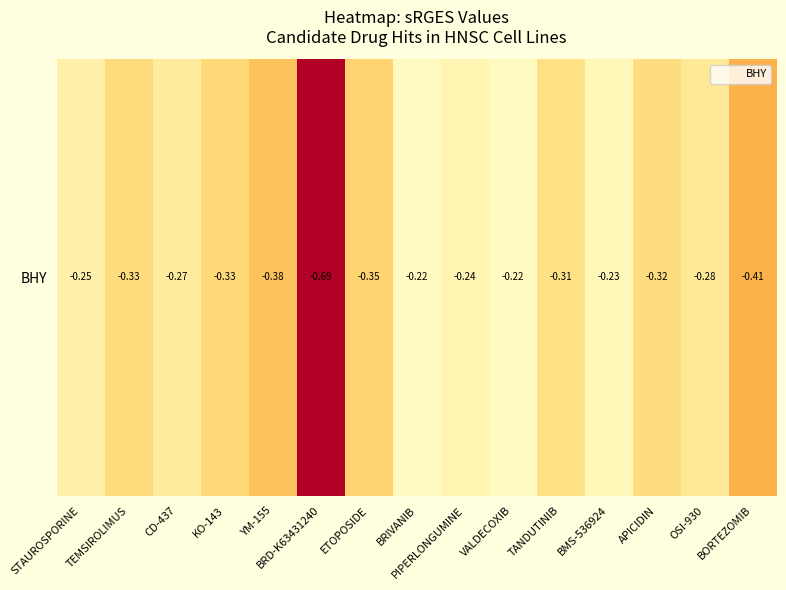

How many categories are shown in the chart?

15